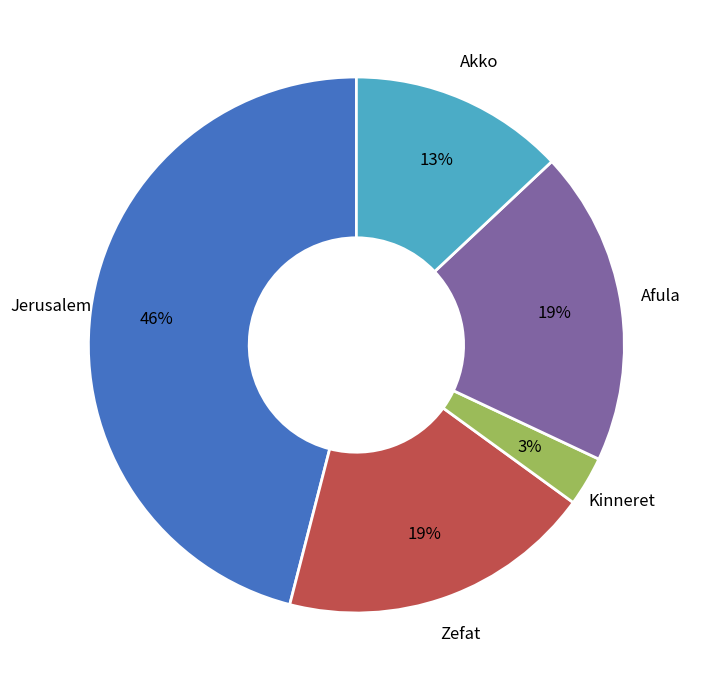

Count the number of slices in the pie.

5